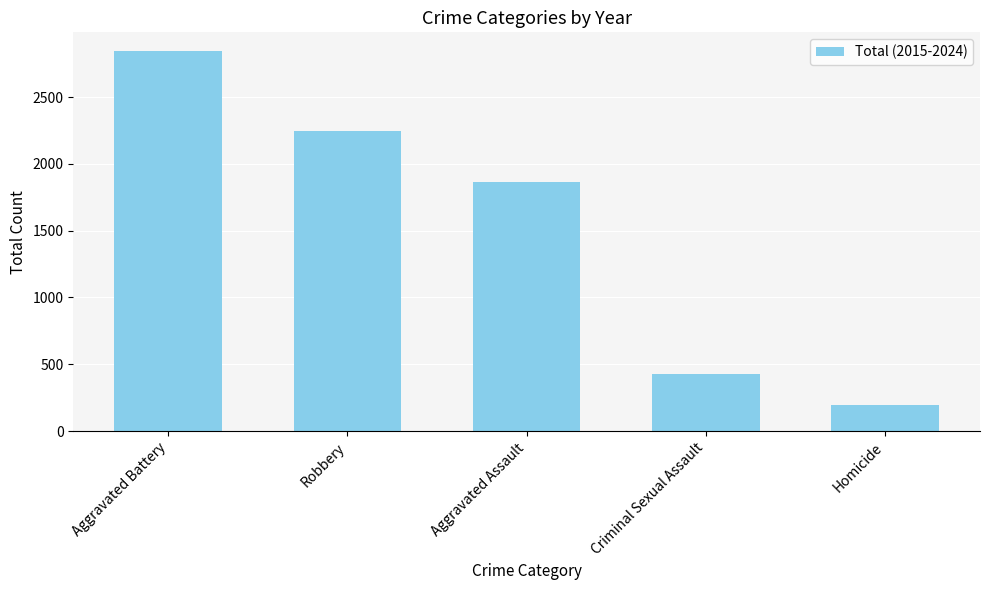

What is the average value?

1514